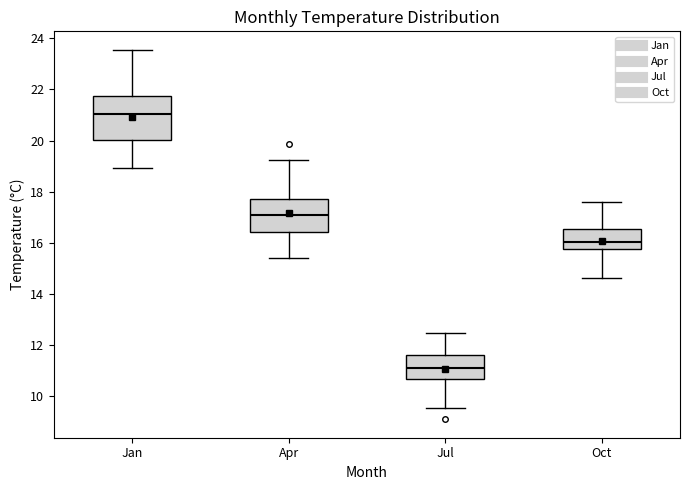

Which box's median line is the highest?

Jan